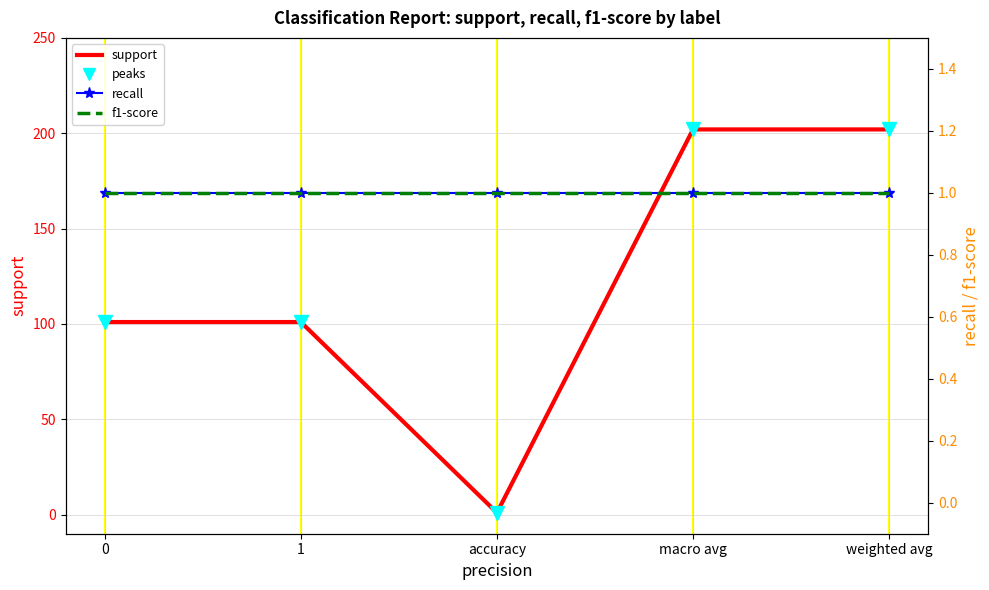

At which category is the sum across all series the highest?

macro avg